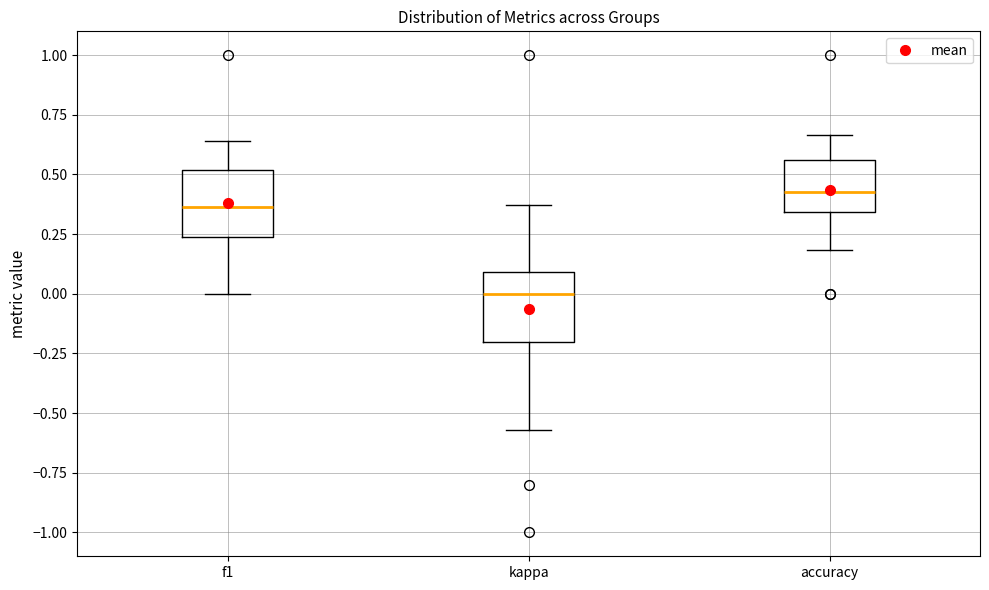

Which box's median line is the highest?

accuracy